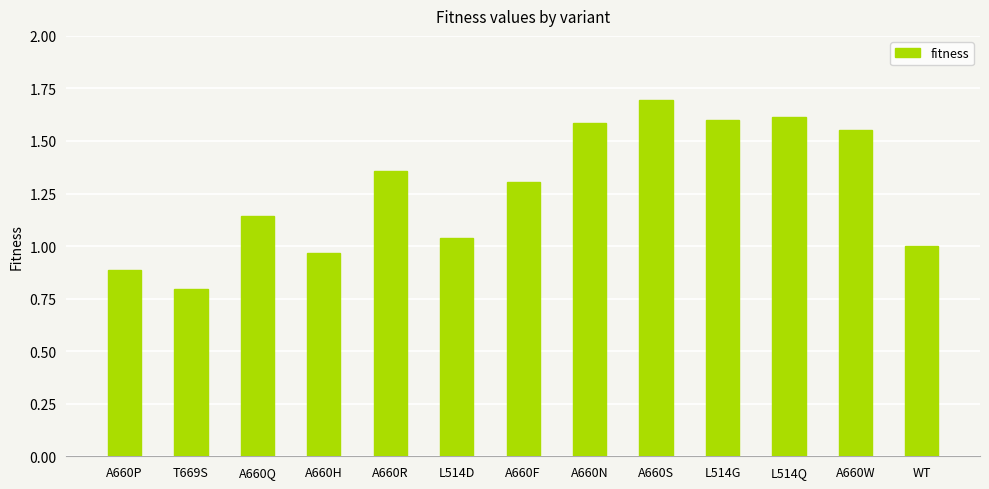

What is the smallest value displayed?

0.8